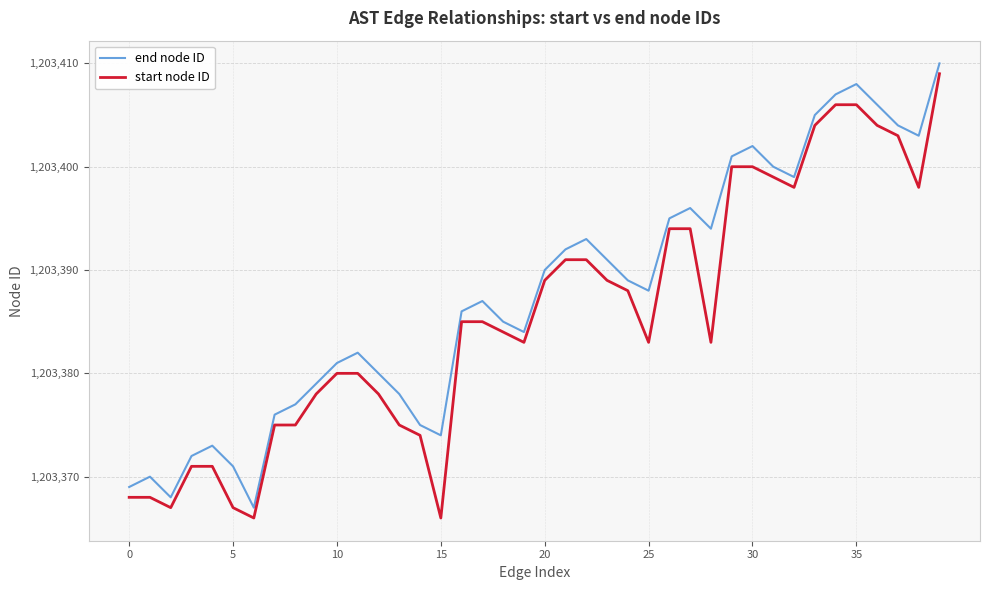

What is the lowest value of the end node ID series?

1203367